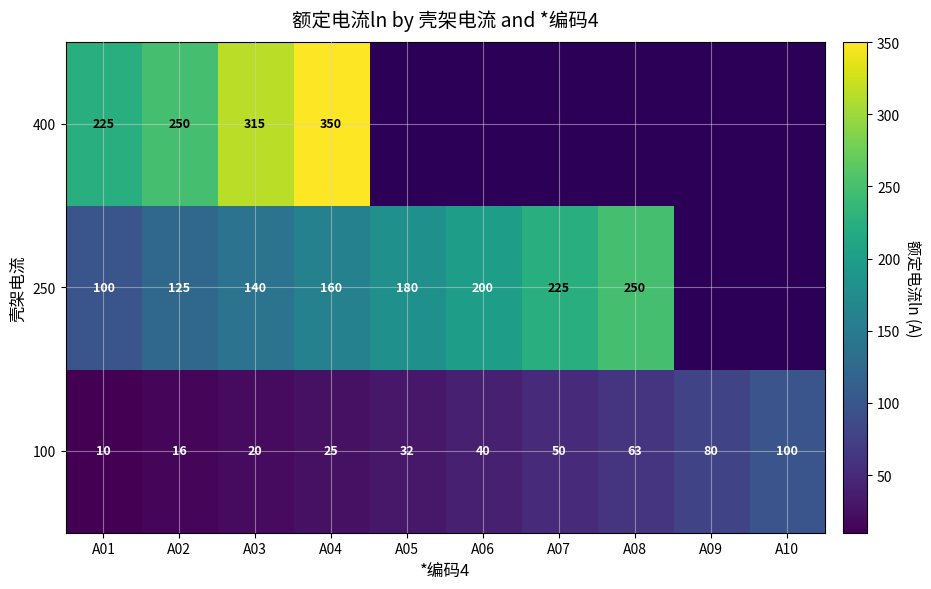

What is the difference between the maximum and second lowest values in the 100 series?

84